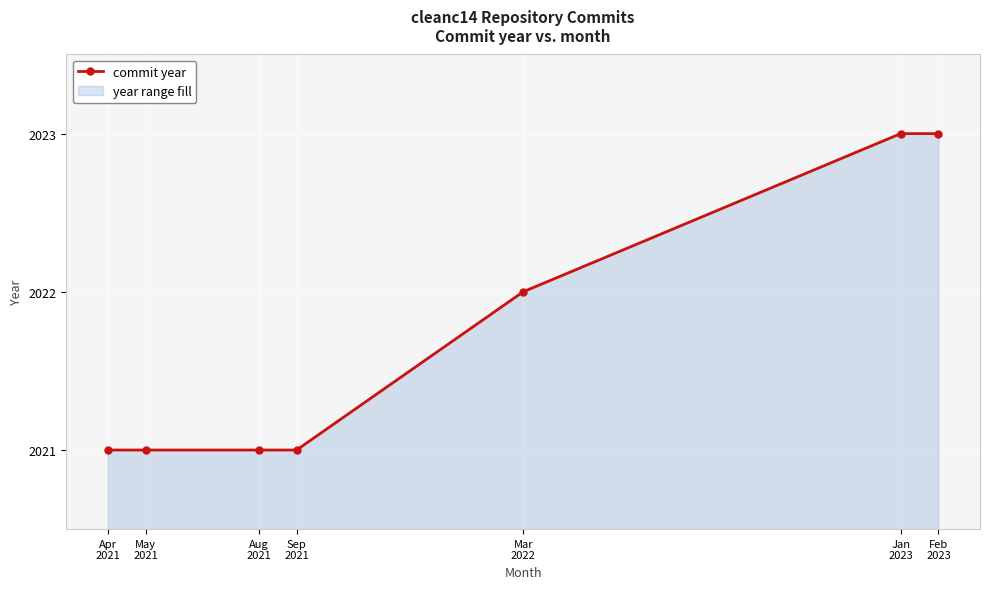

What is the label of the 5th point from the left?

Mar
2022